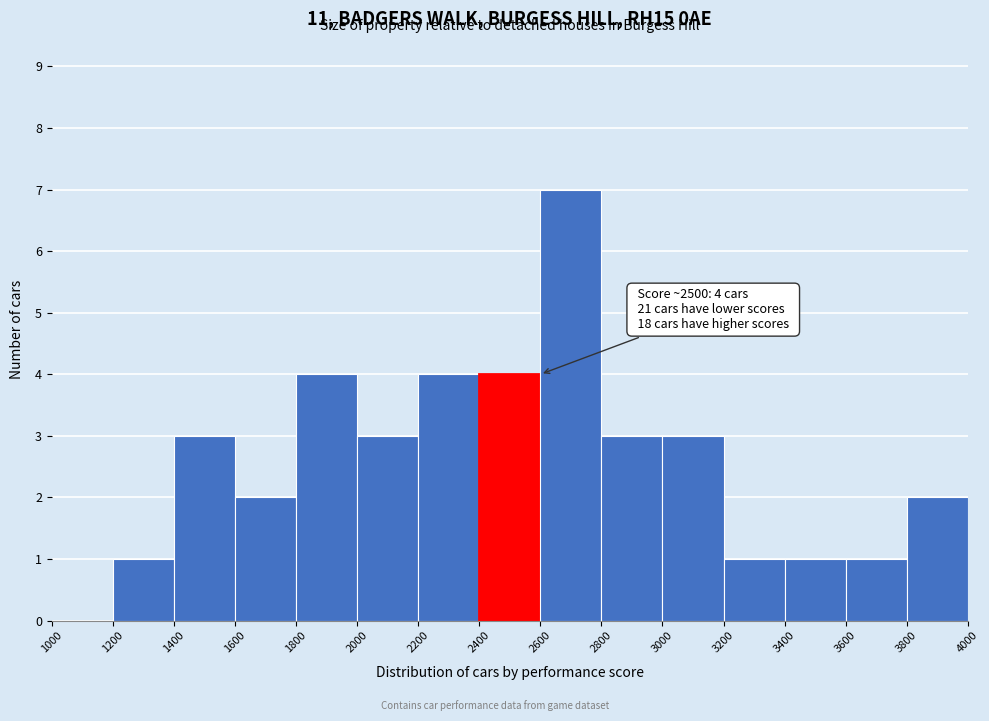

Over which range of the x-axis is the bar tallest?

2600 to 2800